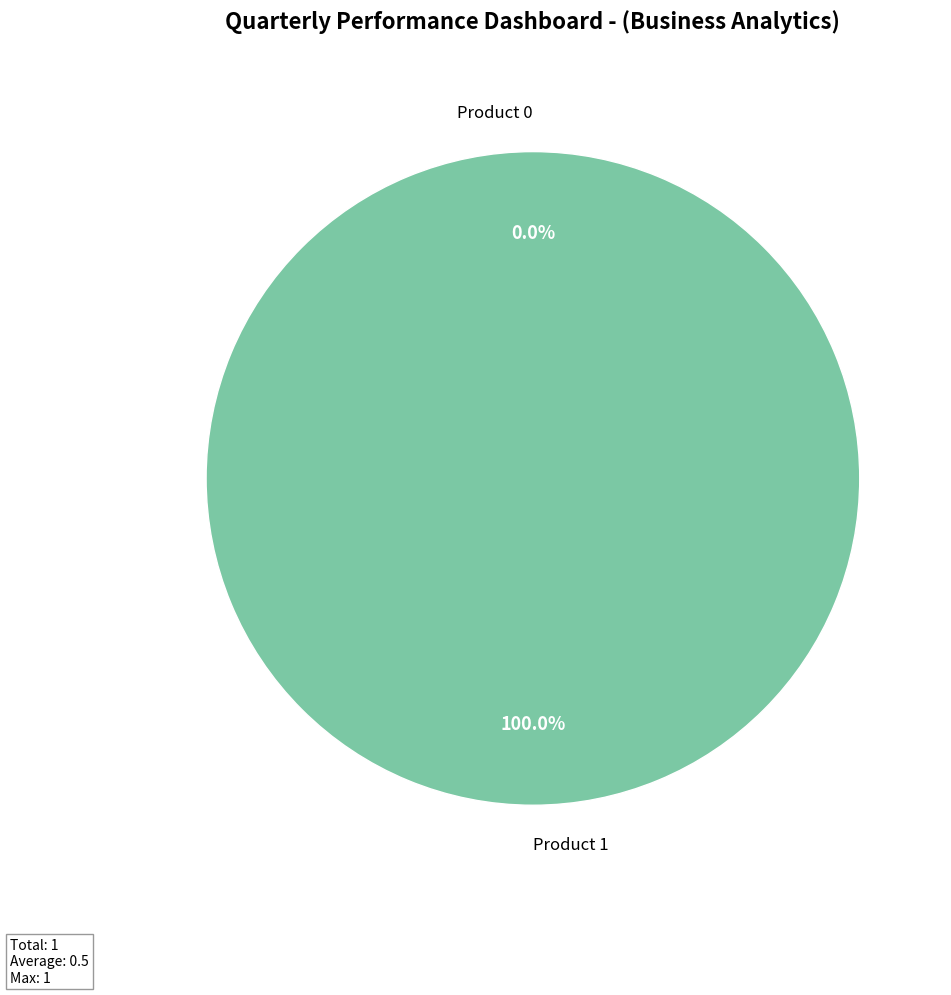

To the nearest percent, what percentage of the pie is Product 1?

100%